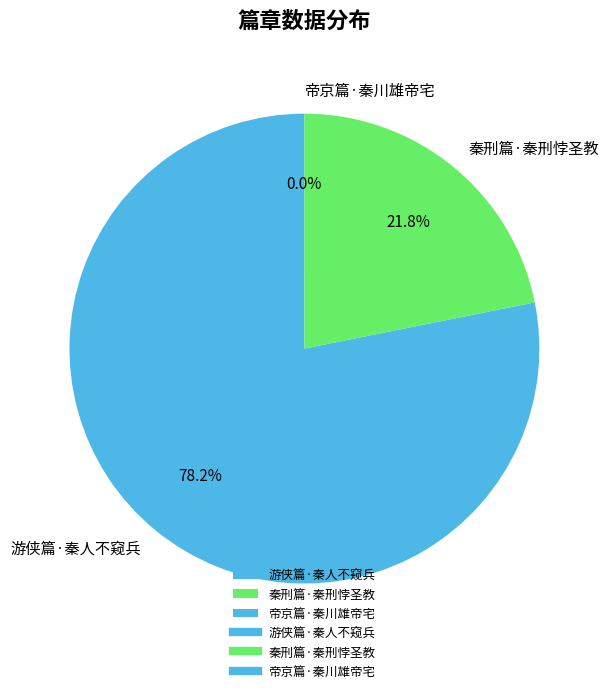

Is the sum of 游侠篇·秦人不窥兵 and 秦刑篇·秦刑悖圣教 greater than half?

Yes